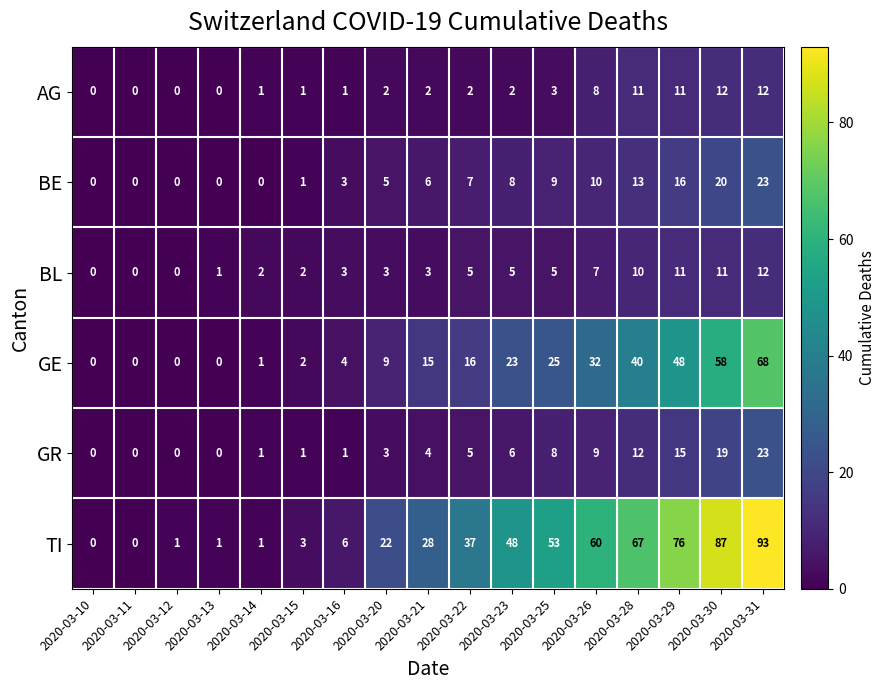

Which series has the largest total across all categories?

TI